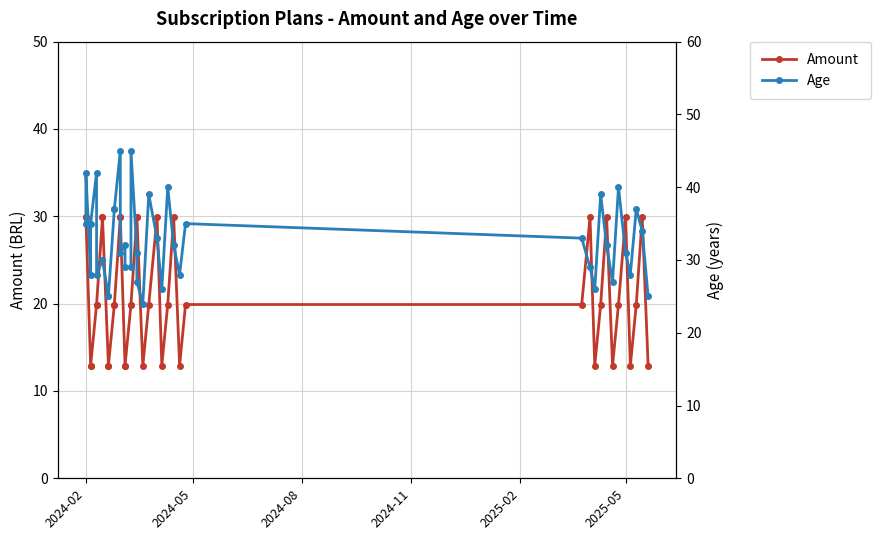

Rank the series by their average value, from highest to lowest.

Age, Amount